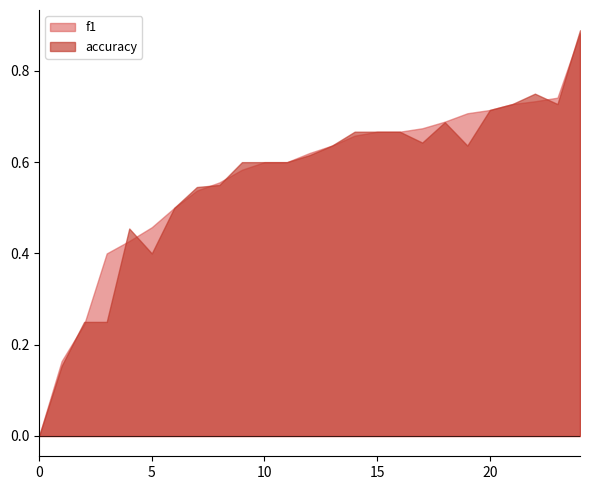

Which series has the largest range (max minus min)?

accuracy